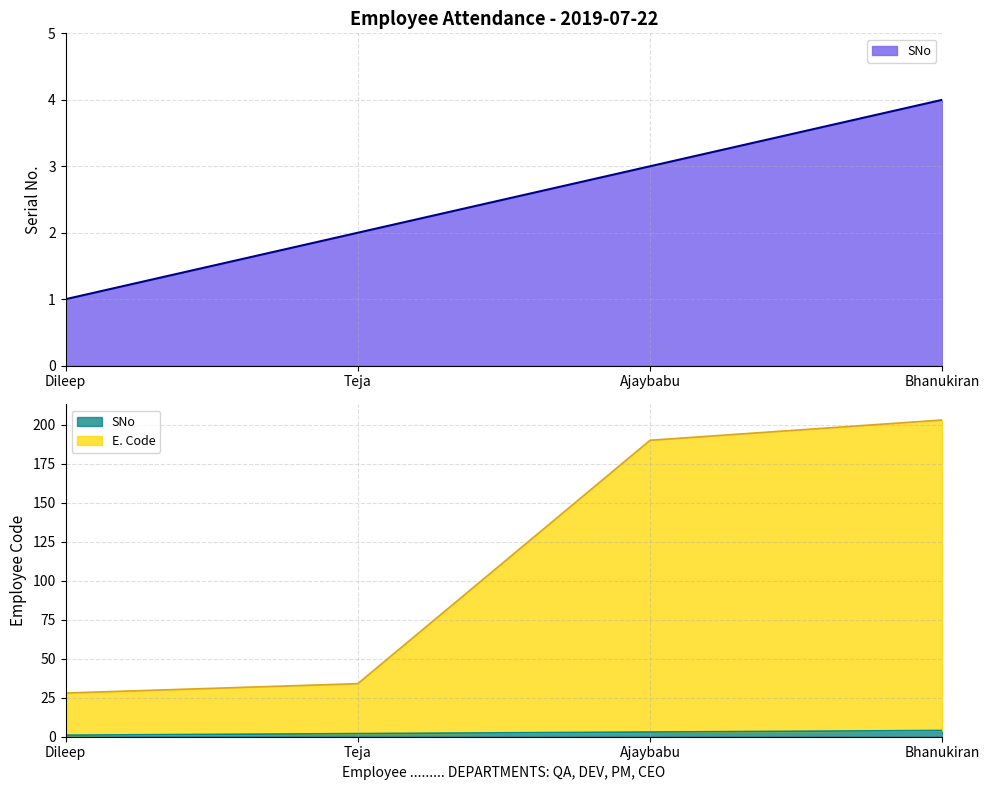

What is the total value across all series at Ajaybabu?

193